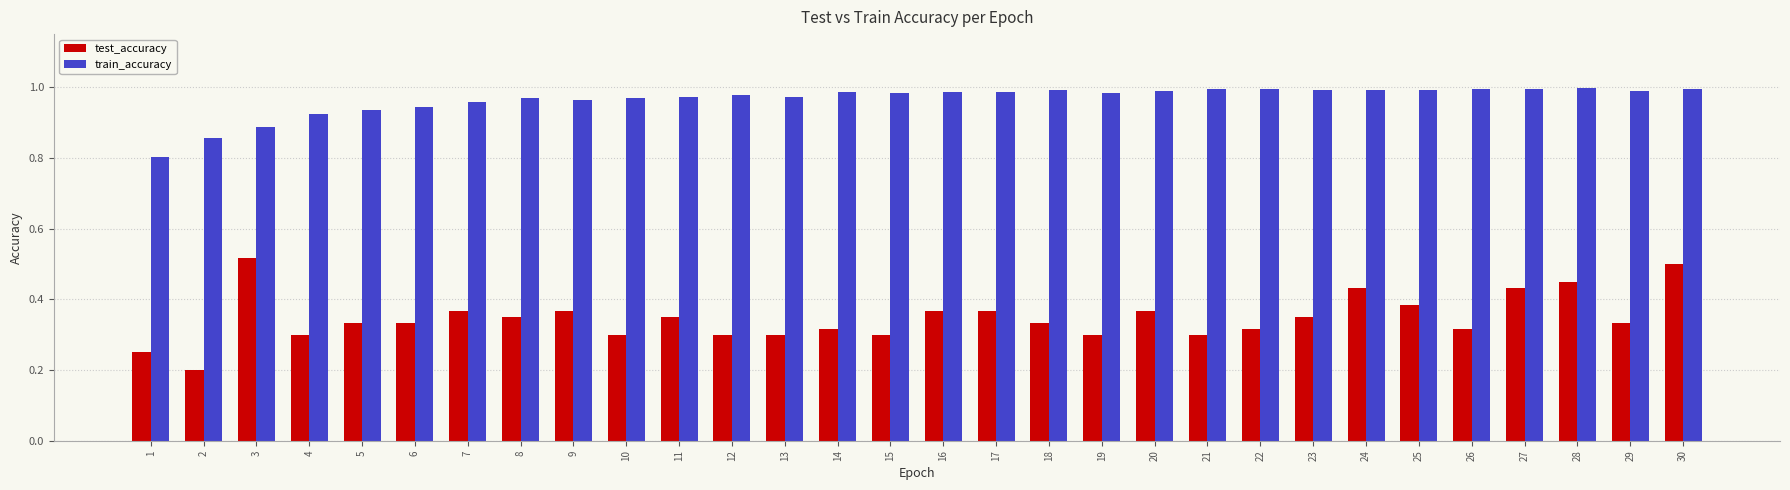

What is the sum of all train_accuracy values?

29.0